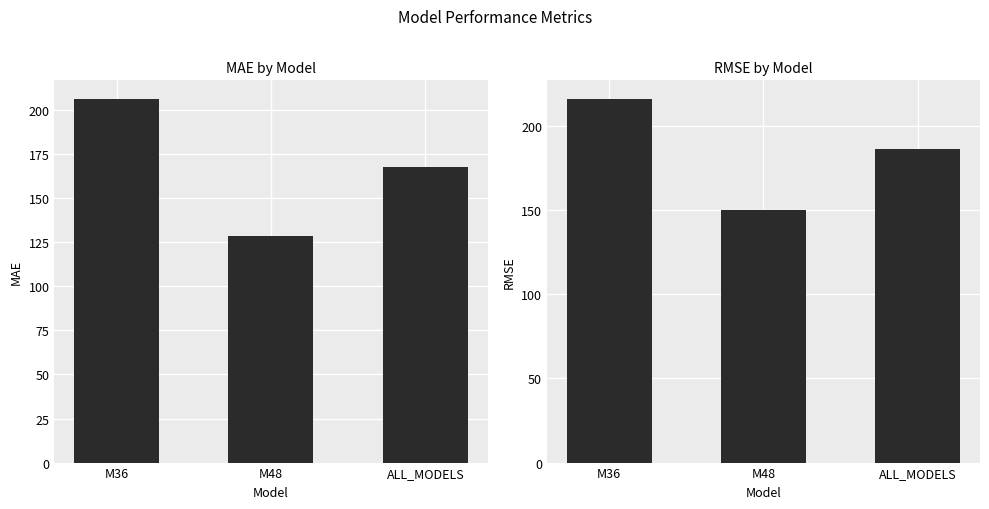

The MAE series shows 128.5 at M48. True or false?

True